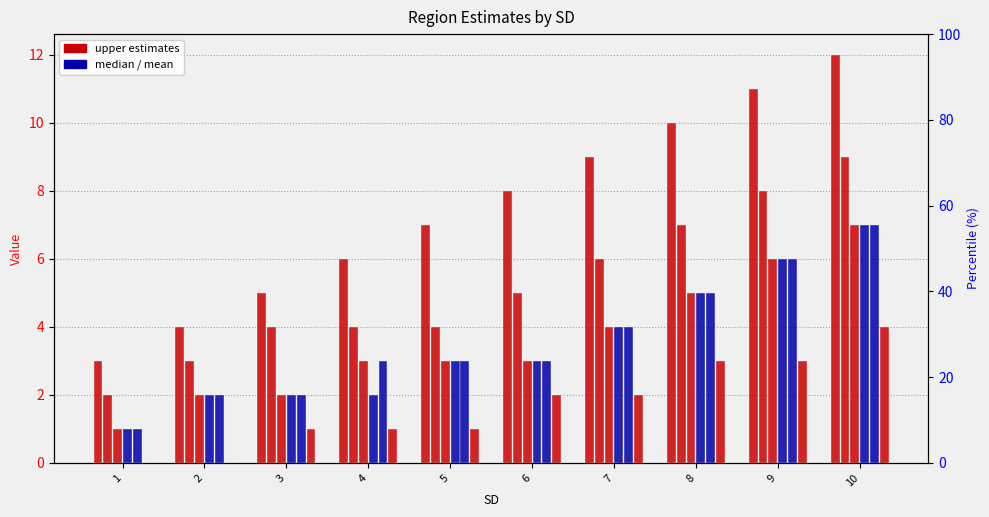

What is the maximum value shown in the chart?

12